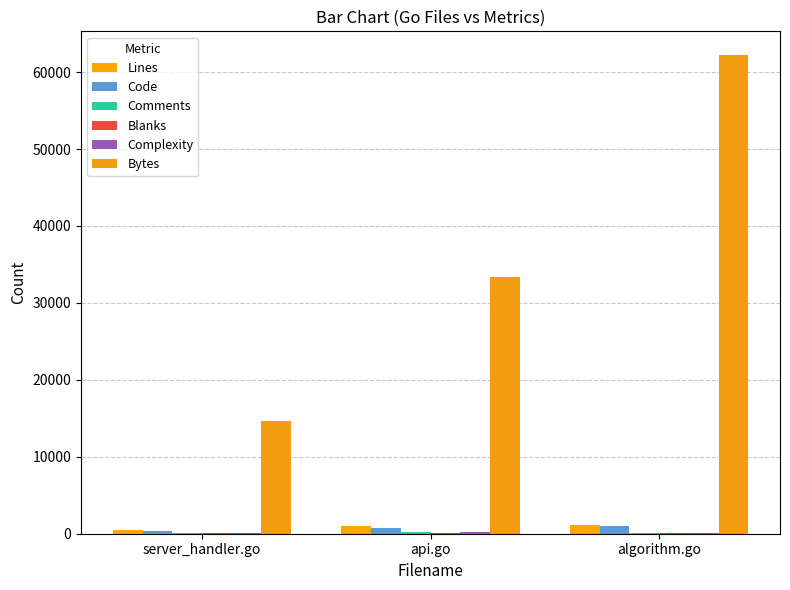

At how many categories does at least one series exceed 58905?

1